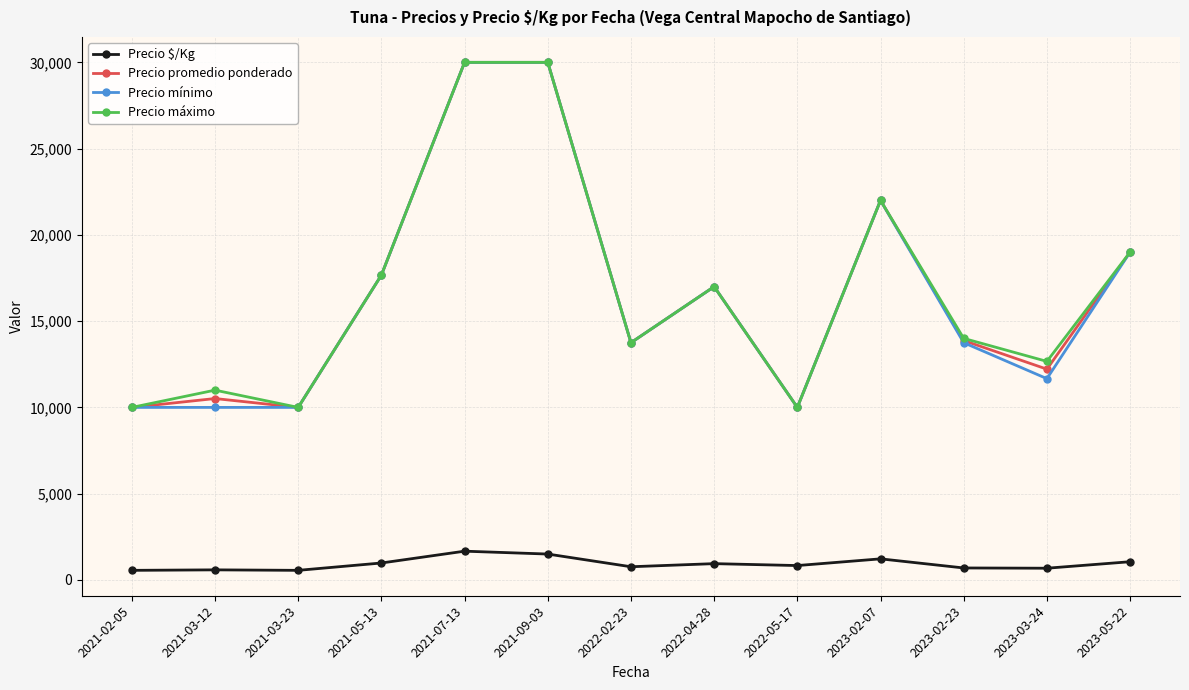

At which label does Precio promedio ponderado first exceed 13875?

2021-05-13